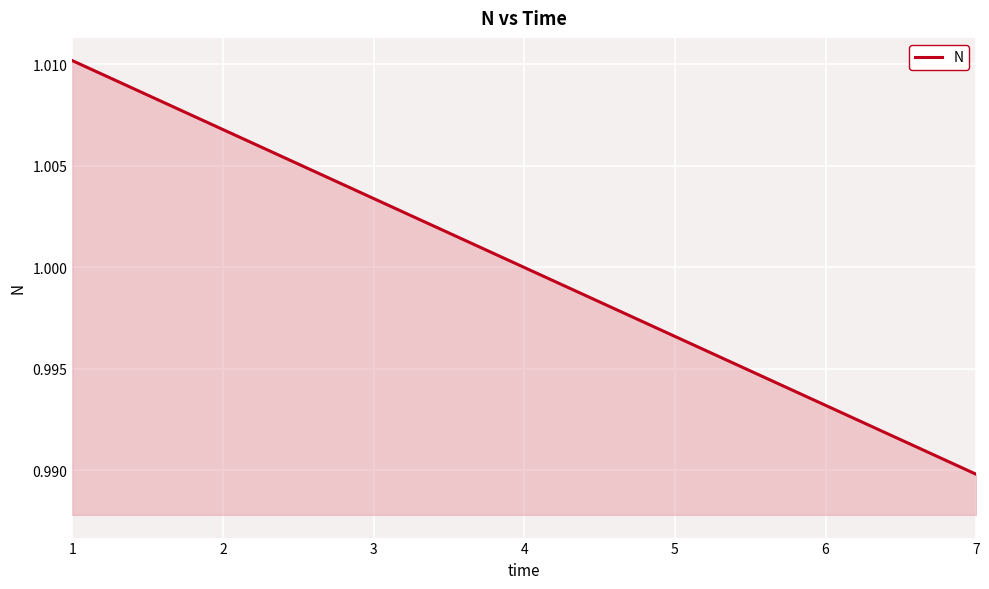

True or false: the data has more than 0 interior local peaks.

False